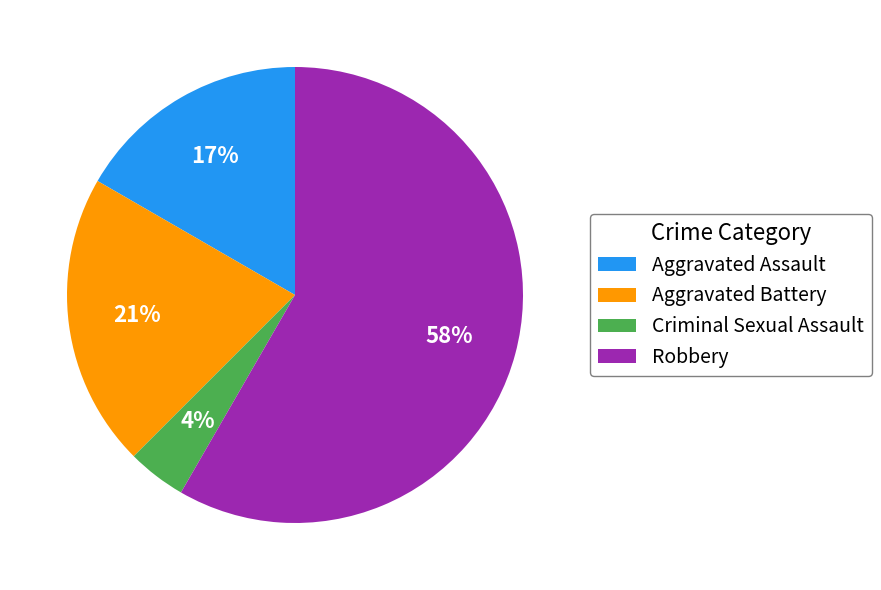

Which slice represents more than half of the pie?

Robbery